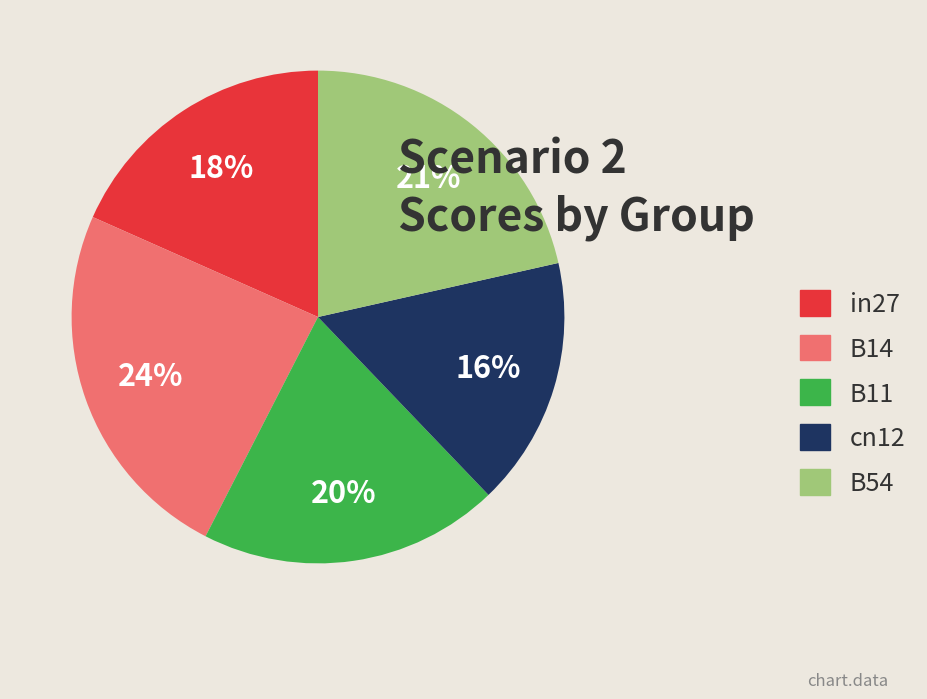

What is the smallest slice in the pie chart?

cn12